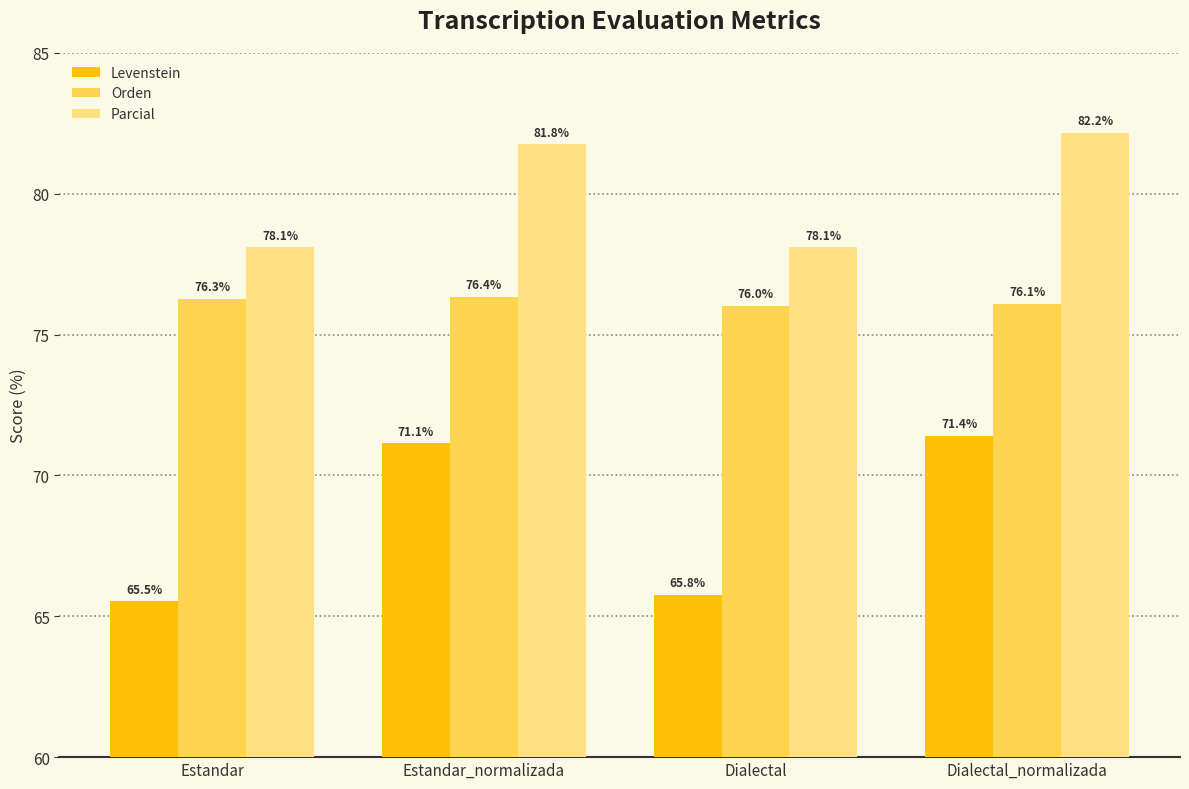

List the series in order of their overall mean, highest first.

Parcial, Orden, Levenstein